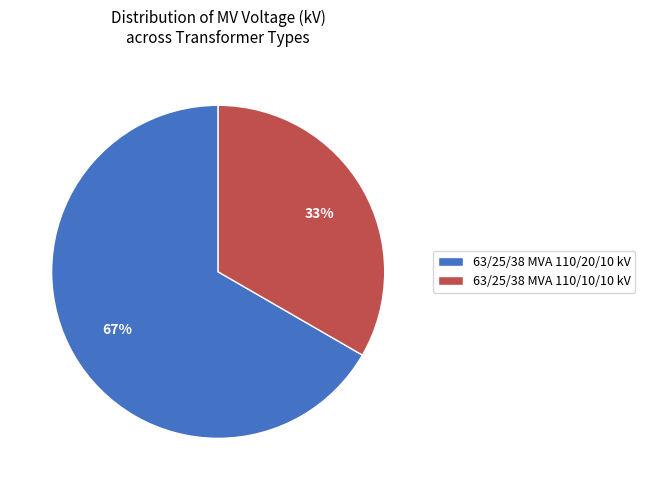

Does 63/25/38 MVA 110/20/10 kV account for over 50% of the chart?

Yes